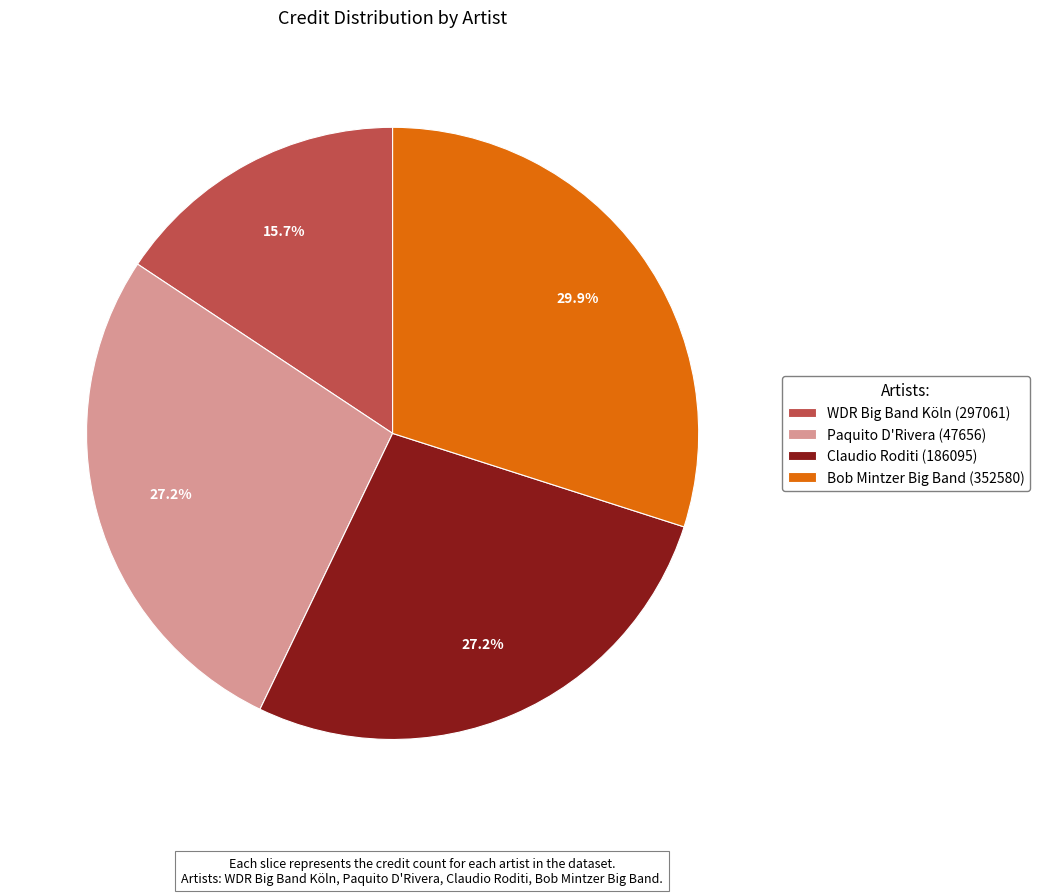

Is it true that Bob Mintzer Big Band (352580) is 30% of the pie?

True